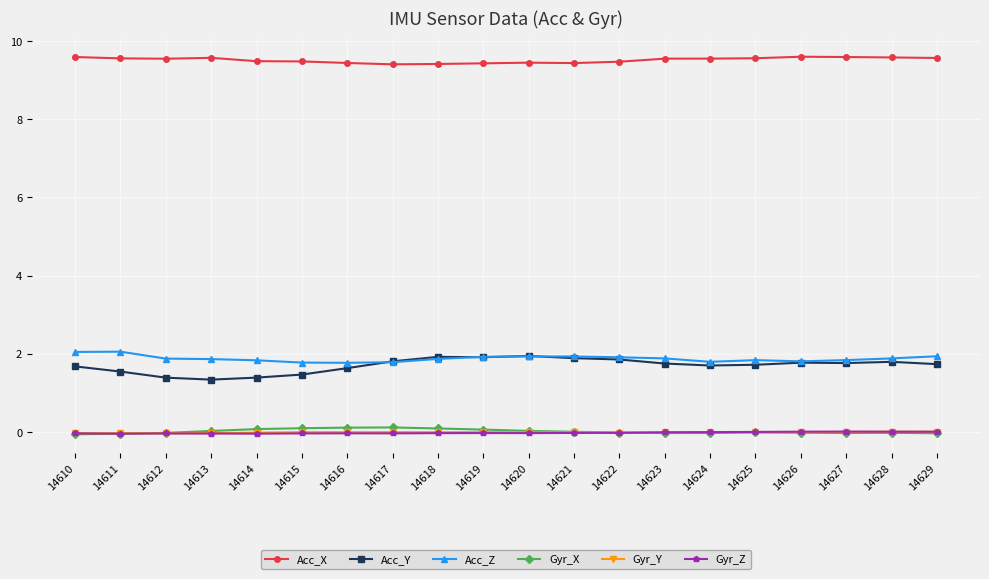

Is it true that Gyr_Z equals -0.0 at 14621?

True